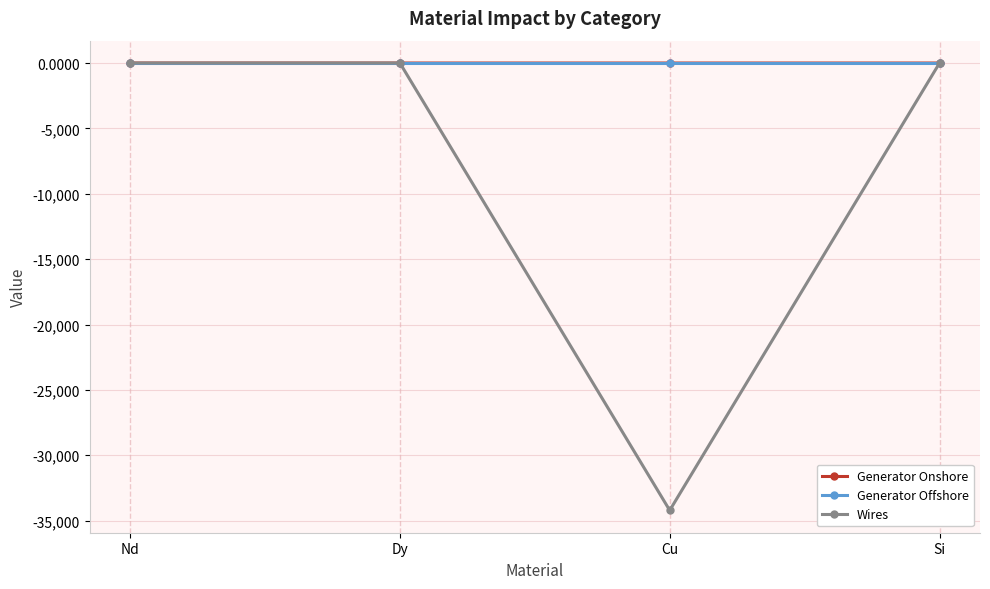

In Generator Onshore, how many points are lower than both neighbors (excluding endpoints)?

1